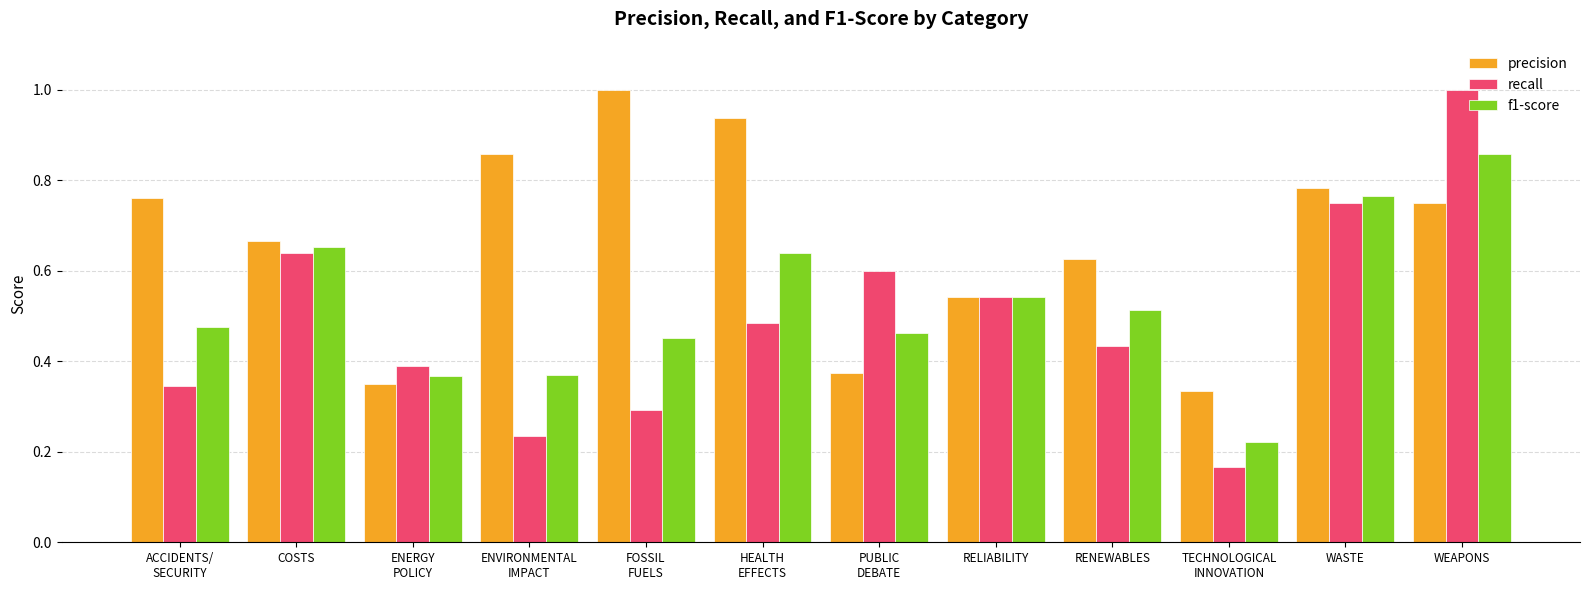

How many distinct data groups are displayed?

3